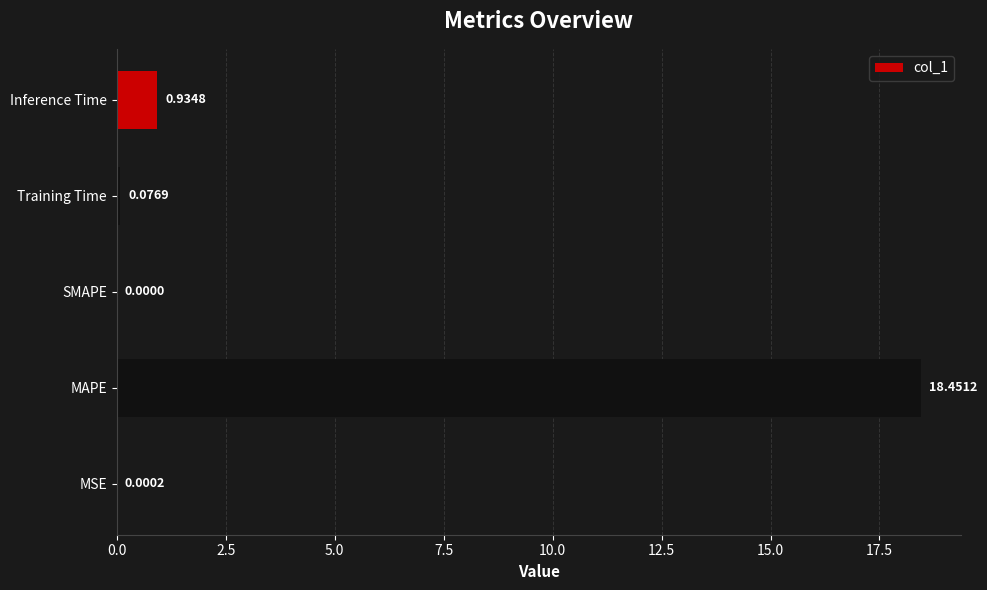

Where is the data nearest to the value 9?

Inference Time